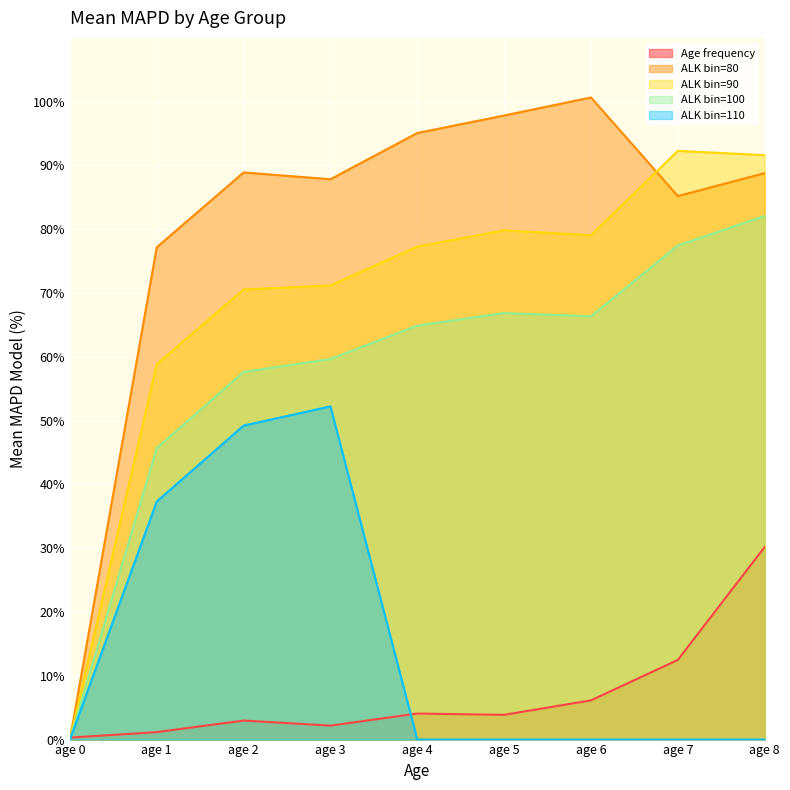

Rank the categories by ALK bin=110 value from lowest to highest.

age 0, age 4, age 5, age 6, age 7, age 8, age 1, age 2, age 3